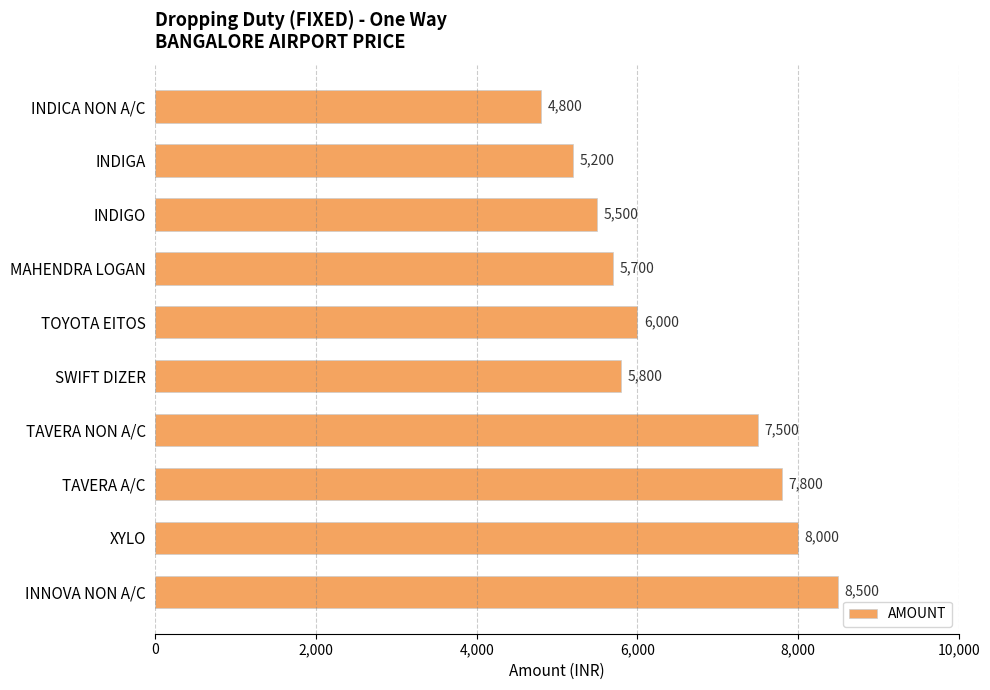

How many data points are less than 6000?

5